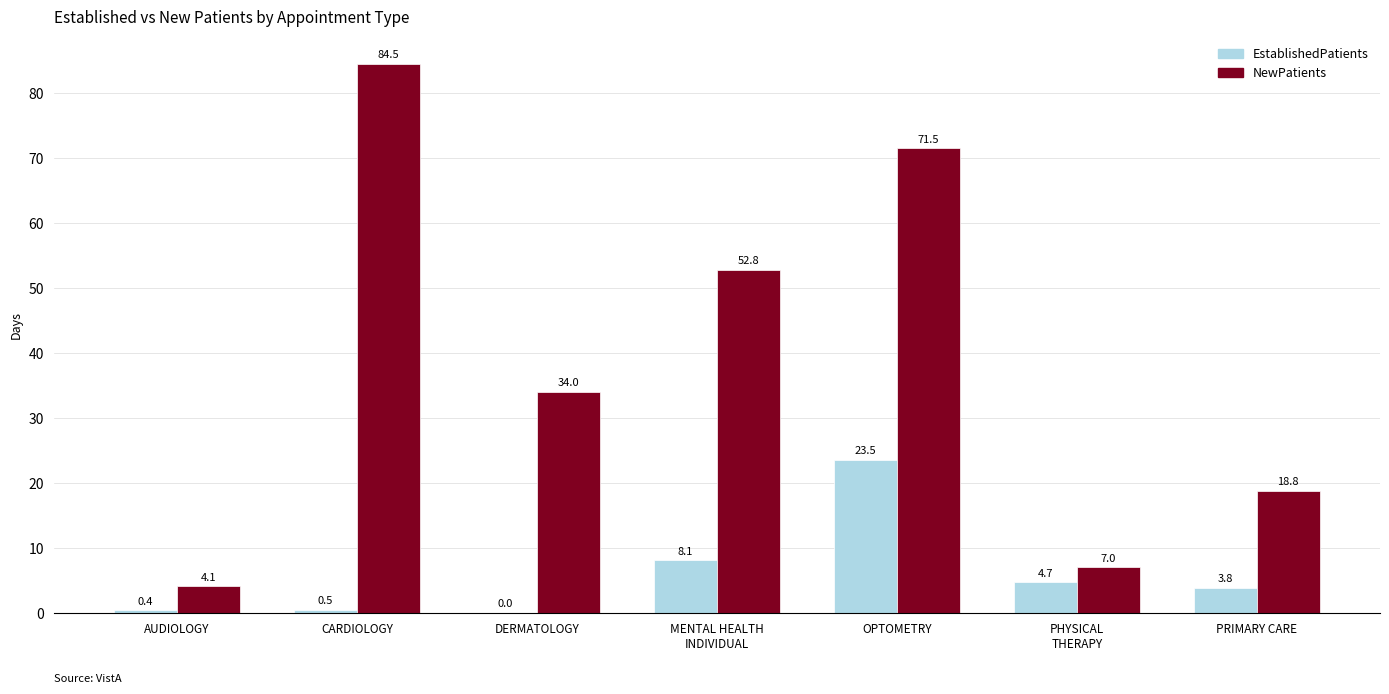

At which category is the sum across all series the highest?

OPTOMETRY